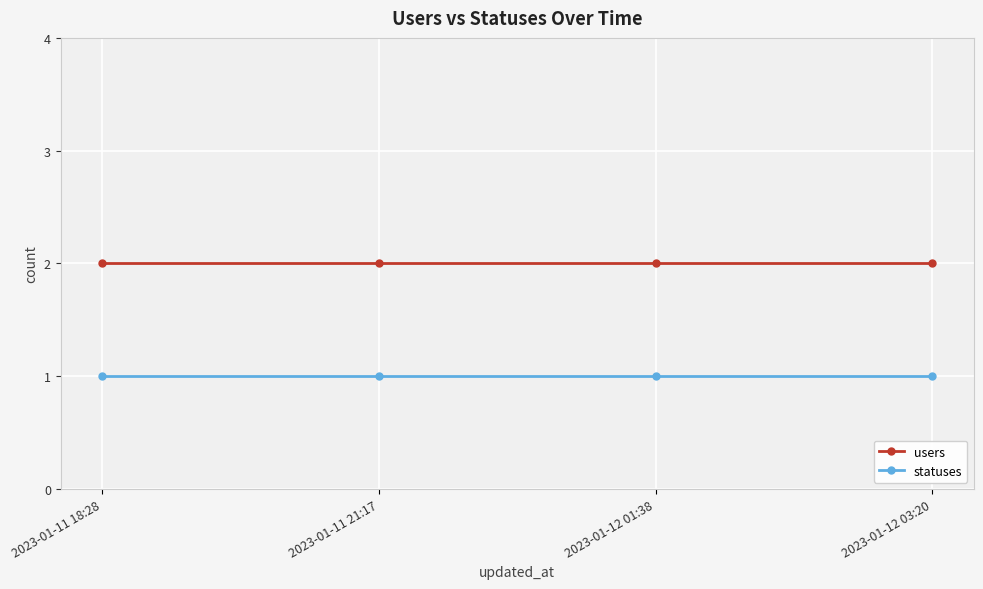

What are all the series names shown in the legend?

users, statuses